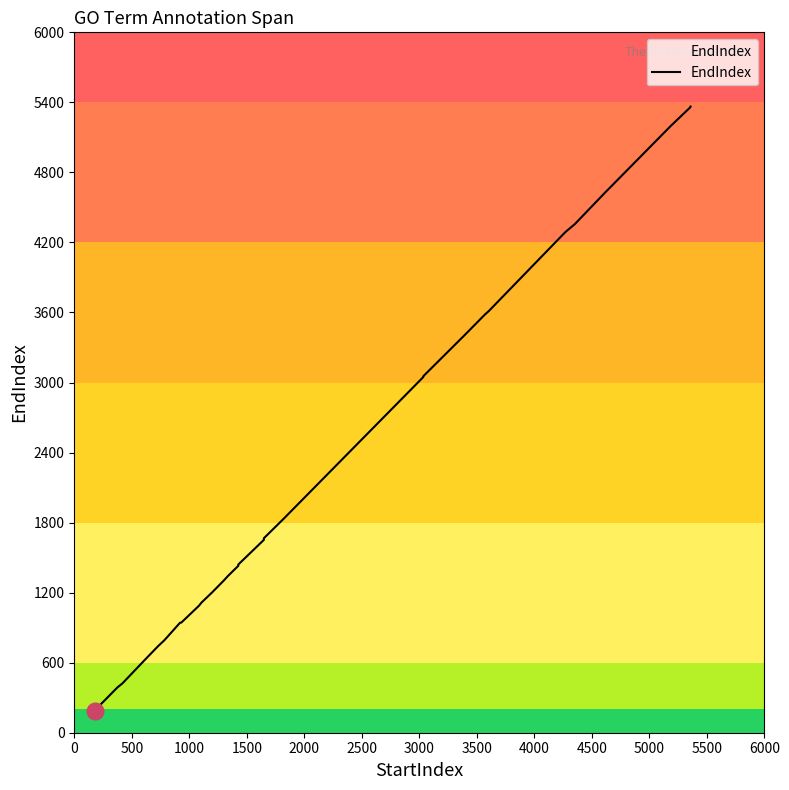

How many data points are less than 1827?

20